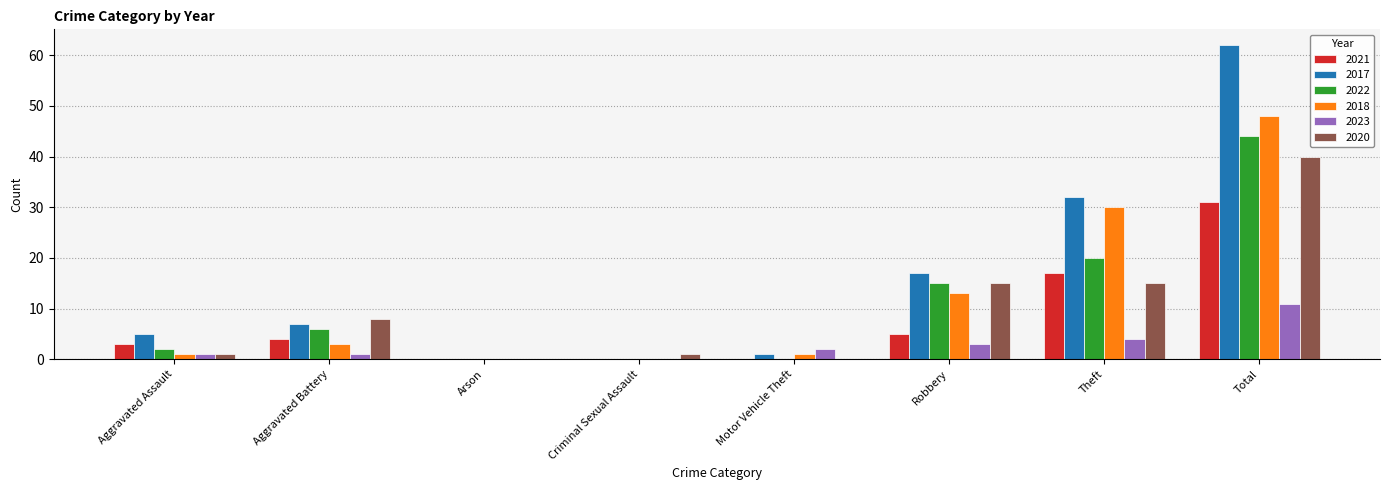

Is it true that 2022 equals 0 at Motor Vehicle Theft?

True